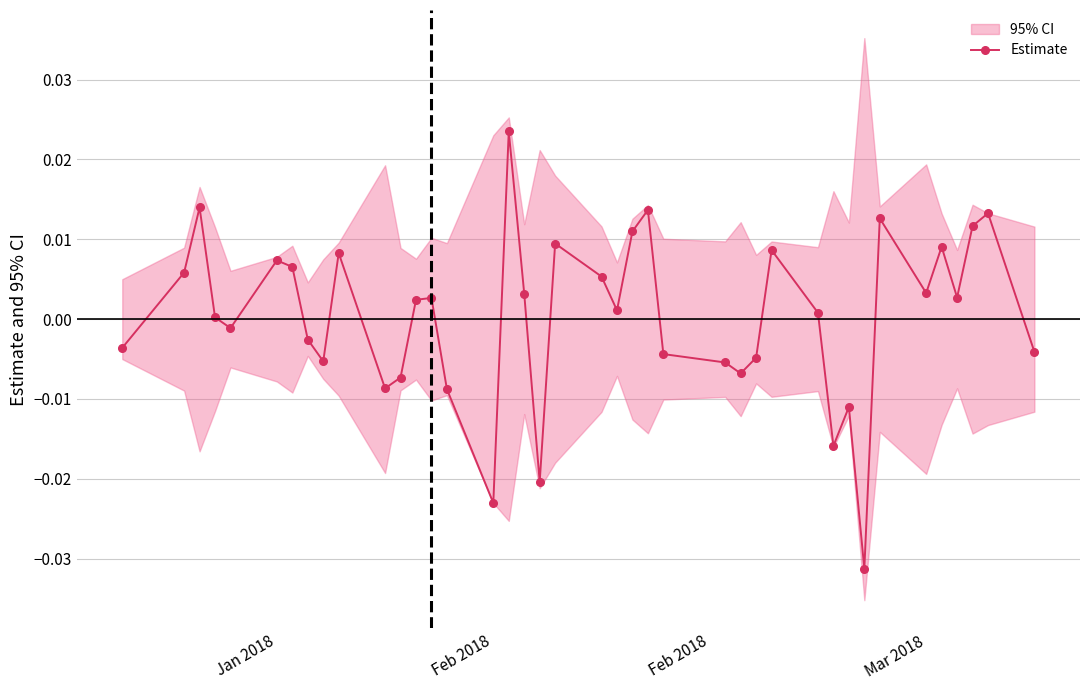

True or false: Estimate has more than 2 interior local peaks.

True